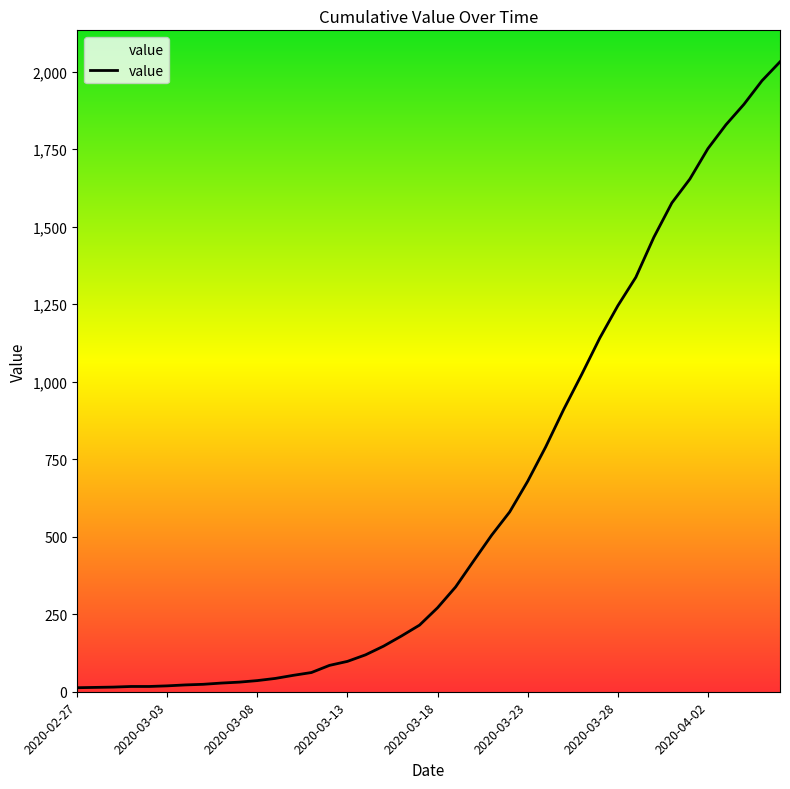

What is the maximum value shown in the chart?

2032